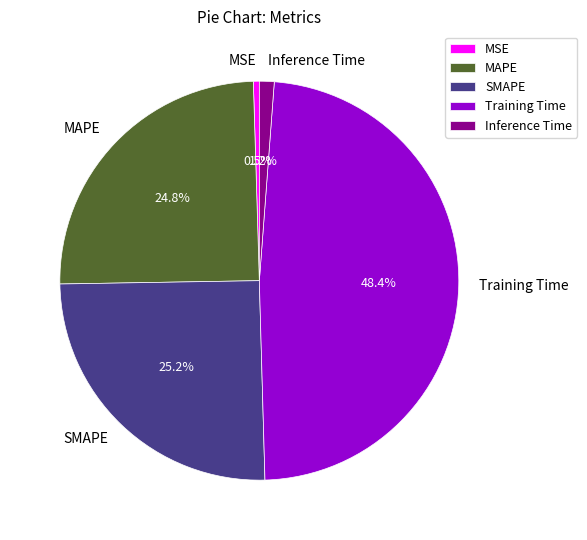

Do Training Time and MSE together represent more than half of the pie?

No